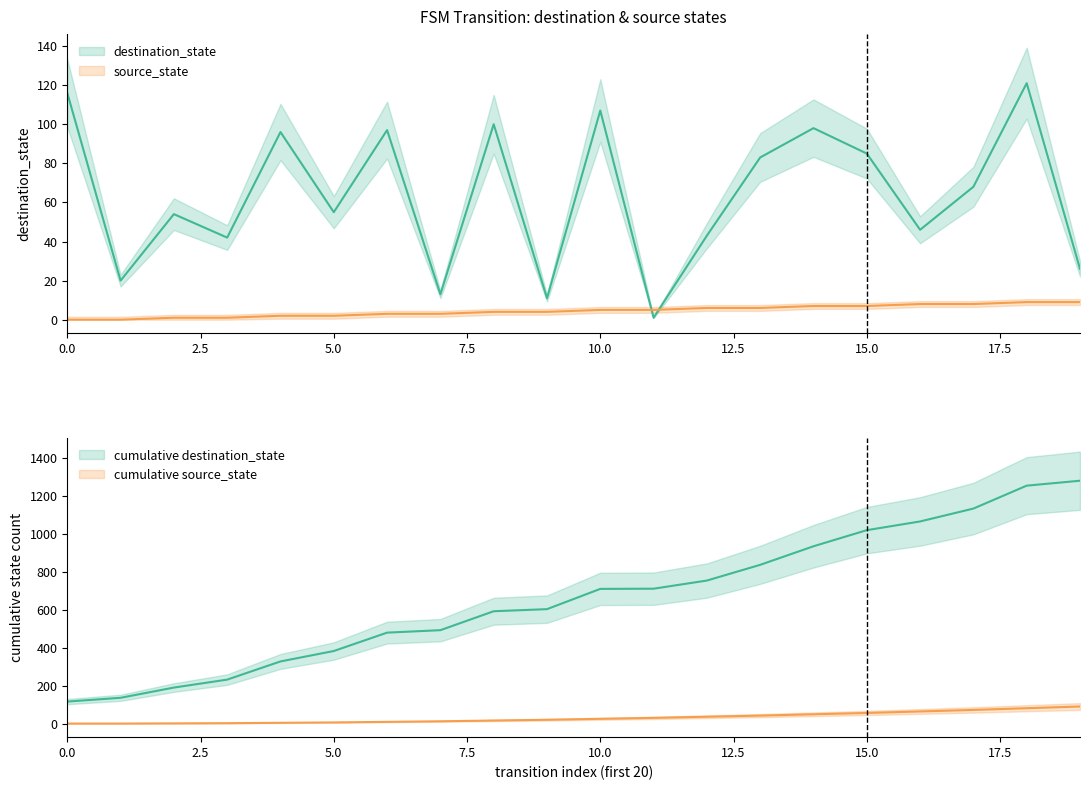

At which category does destination_state reach its first local valley?

1